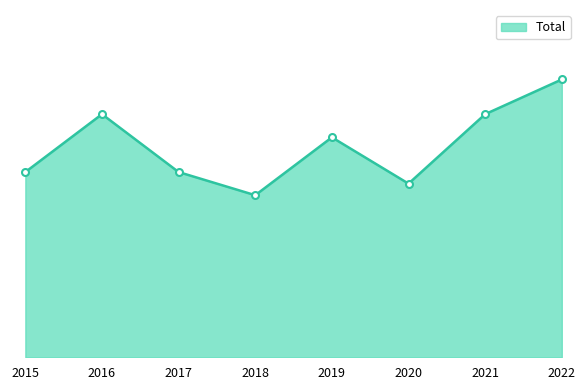

At which category does the data reach its first local peak?

2016